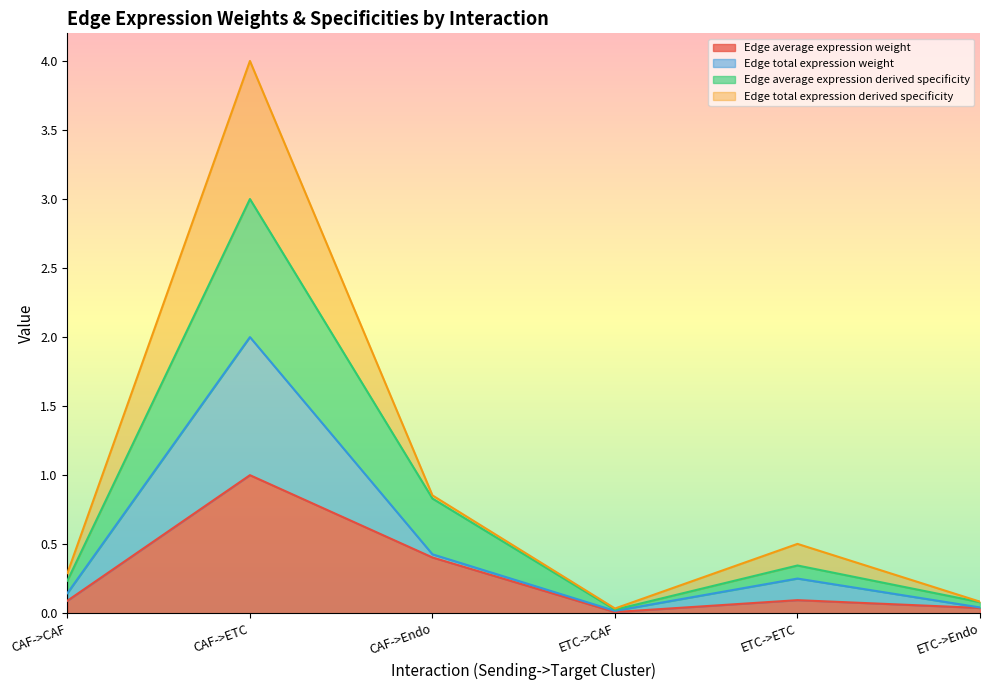

True or false: Edge average expression weight and Edge average expression derived specificity intersect in this chart.

False